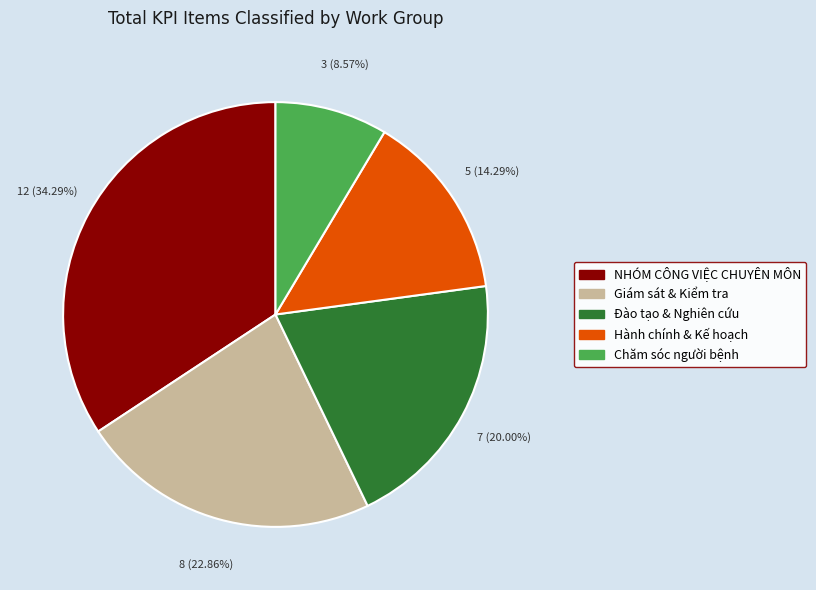

How many segments does this pie chart have?

5